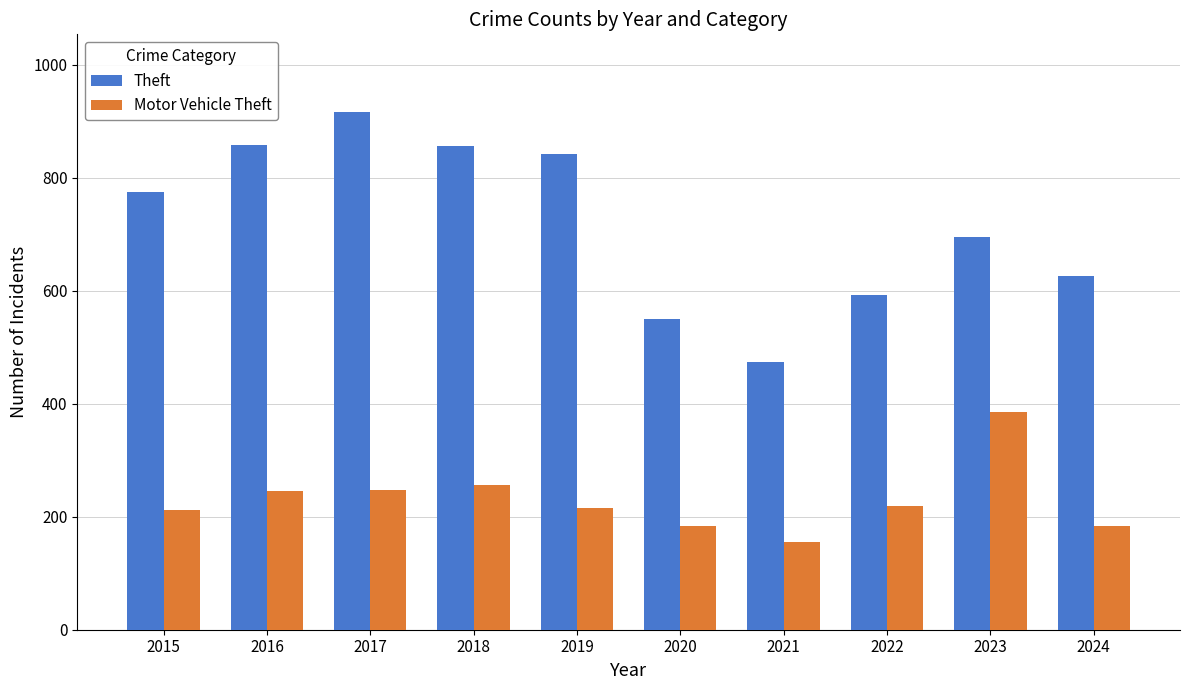

Rank the series at 2022 from lowest to highest value.

Motor Vehicle Theft, Theft